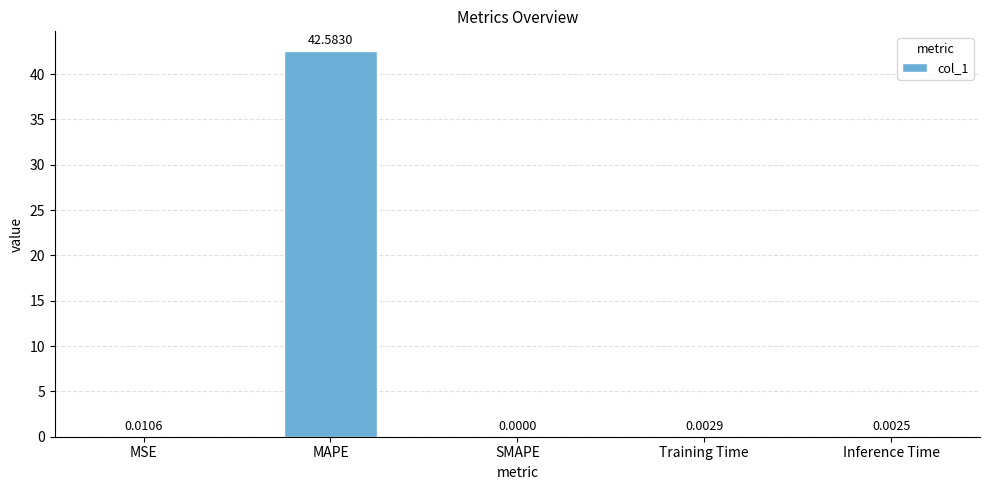

Where is the data nearest to the value 21?

MSE